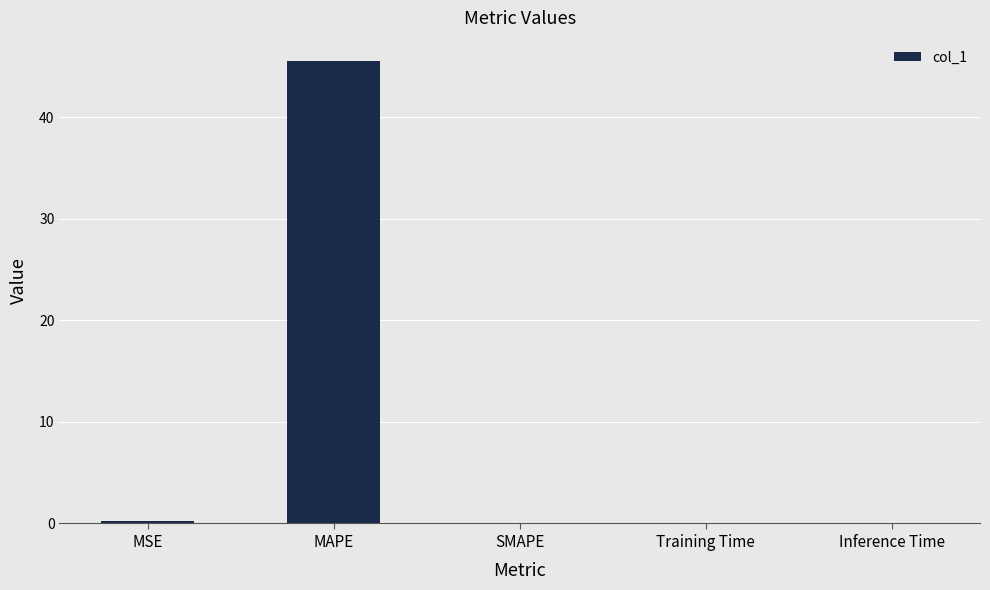

What is the sum of all values?

45.8